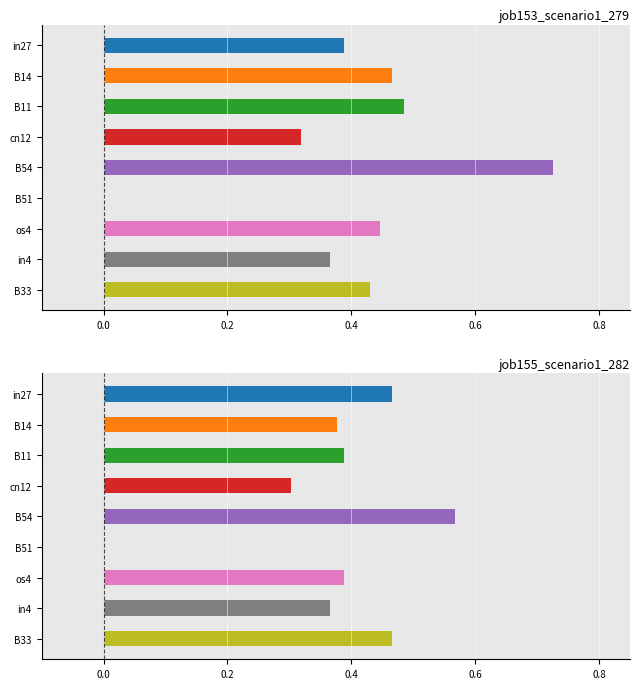

The job153_scenario1_279 series shows 0.5 at in4. True or false?

False